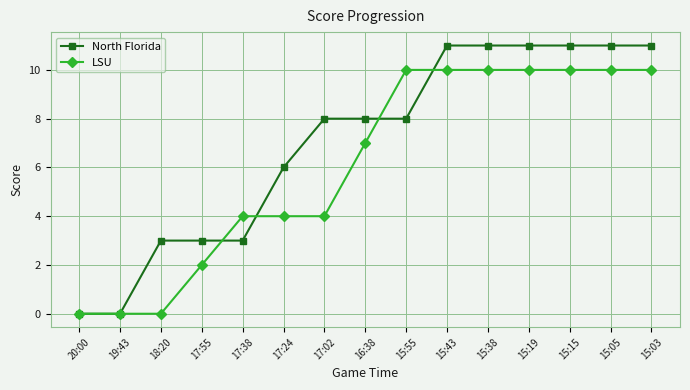

Is it true that LSU equals 2 at 17:55?

True